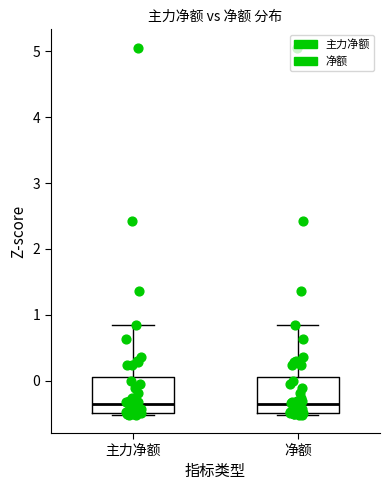

Reading left to right, transcribe this box plot: for each box, give where its median line is, the range the box spans, and where its two whiskers end, as read against the y-axis. The values are not printed on the chart, so give them approximately, as read against the axis.

主力净额: median -0.4, box -0.5 to 0.1, whiskers -0.5 (just below the box's lower edge) to 0.9
净额: median -0.4, box -0.5 to 0.1, whiskers -0.5 (just below the box's lower edge) to 0.9